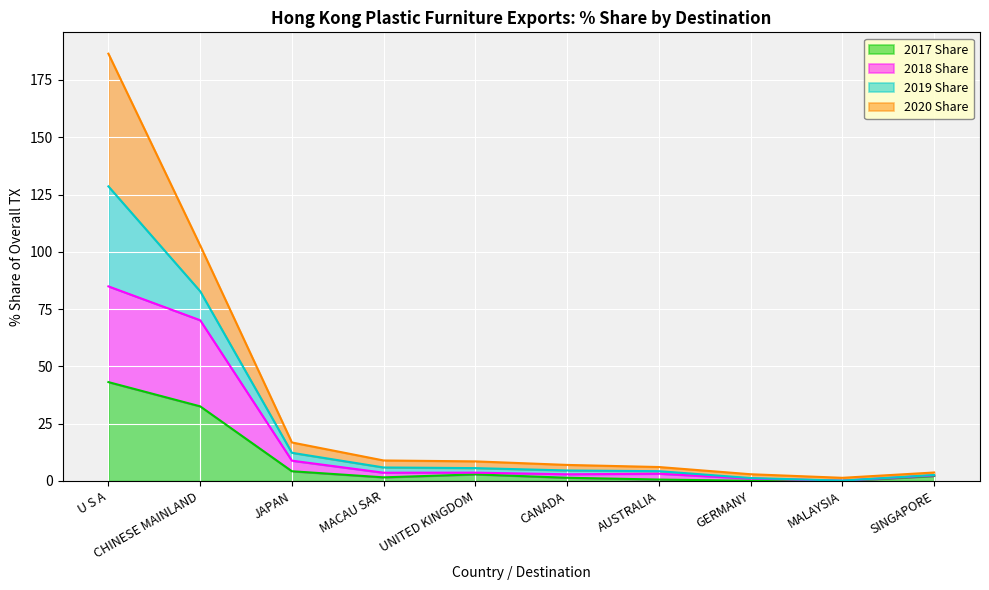

What is the label of the 5th point from the right?

CANADA